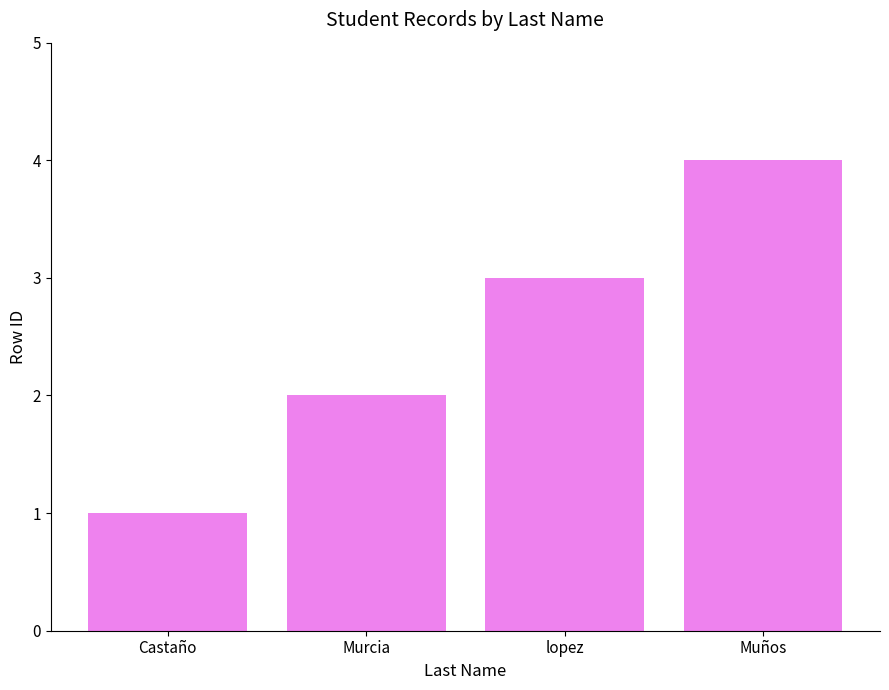

What is the label of the 1st bar from the left?

Castaño